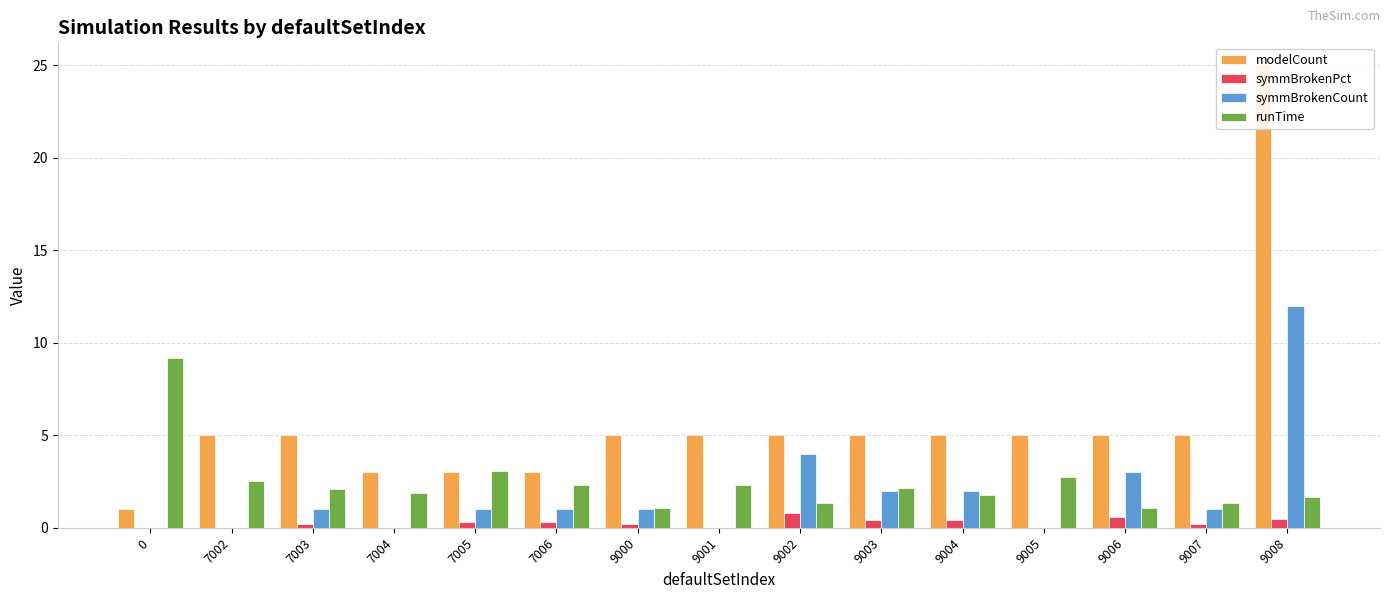

What is the average value of the modelCount series?

5.7